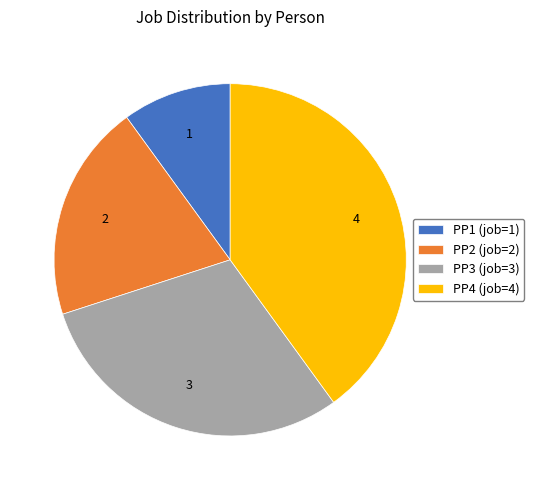

Does PP3 represent more than half of the total?

No